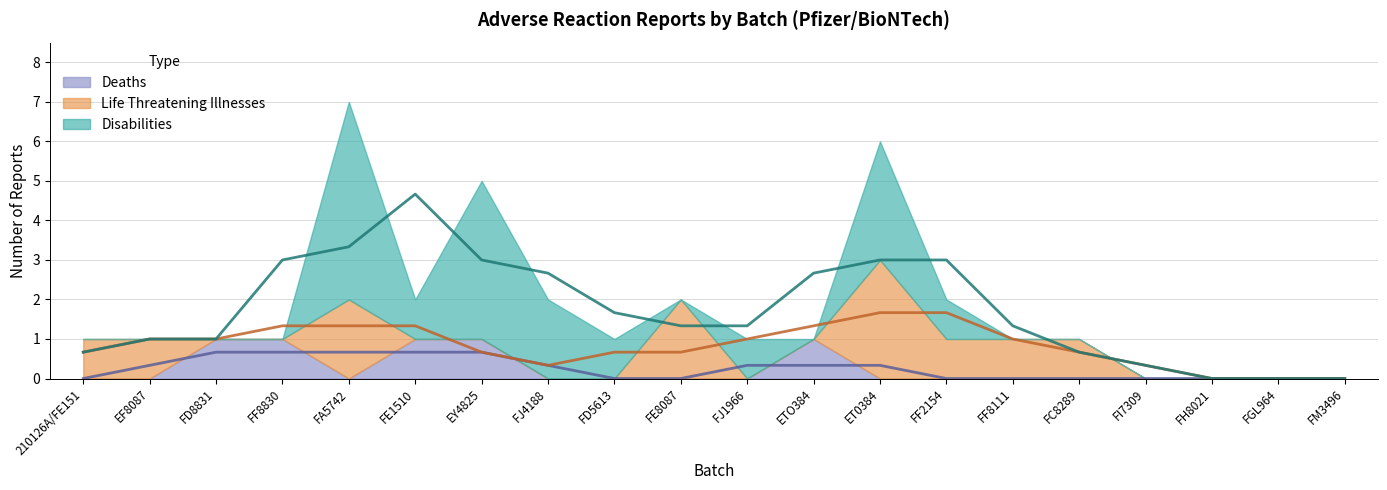

How many data points does each series have?

20